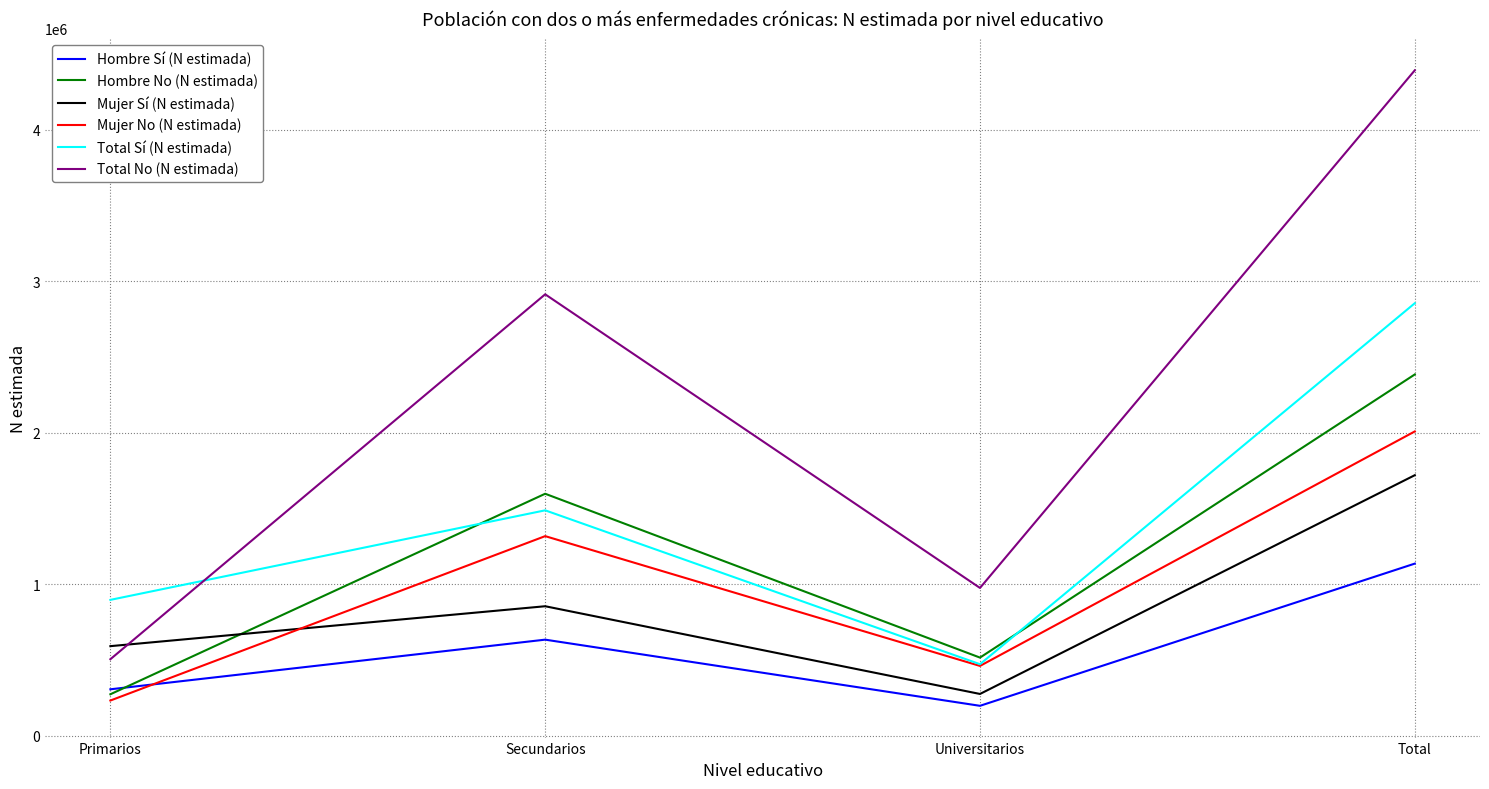

In Hombre No (N estimada), how many points are higher than both neighbors (excluding endpoints)?

1